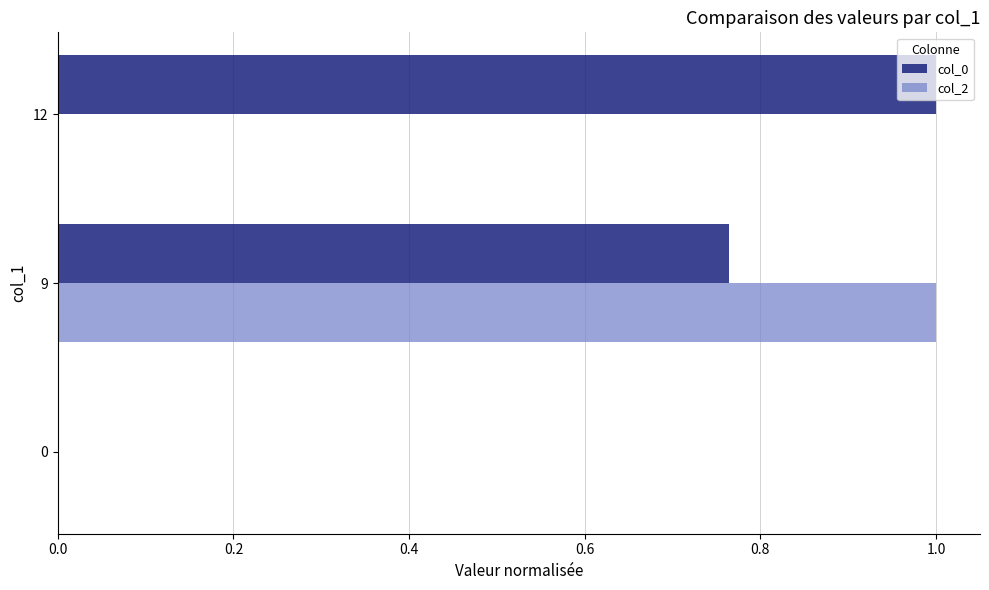

What is the sum of all col_2 values?

1.0